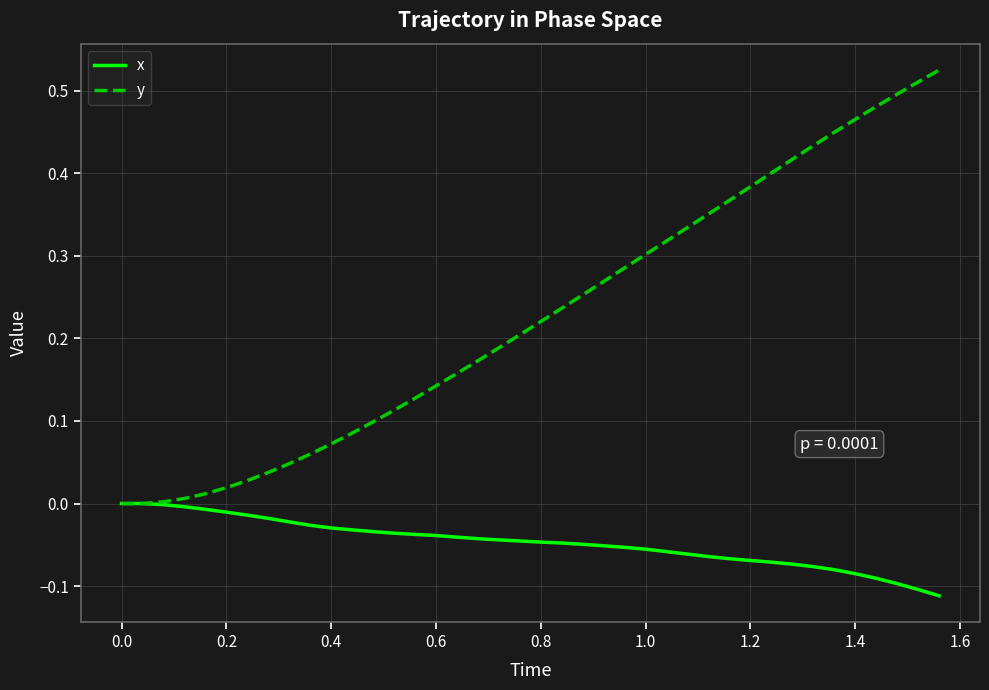

Rank the series by their maximum value, from highest to lowest.

y, x